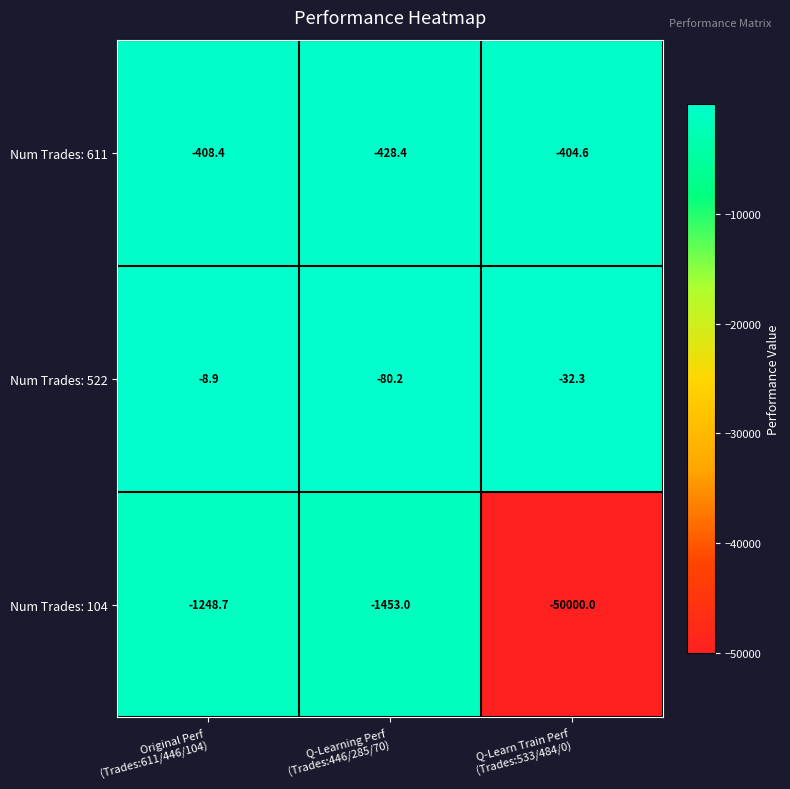

How many categories are shown in the chart?

3